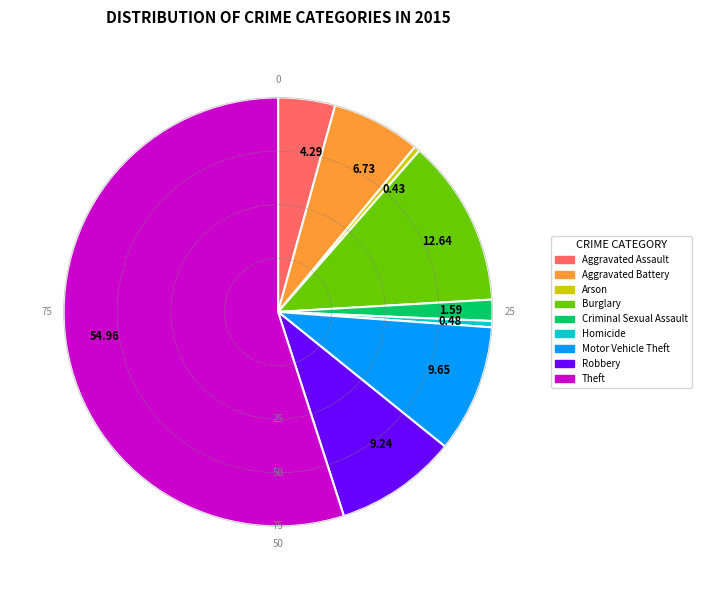

What is the majority slice?

Theft